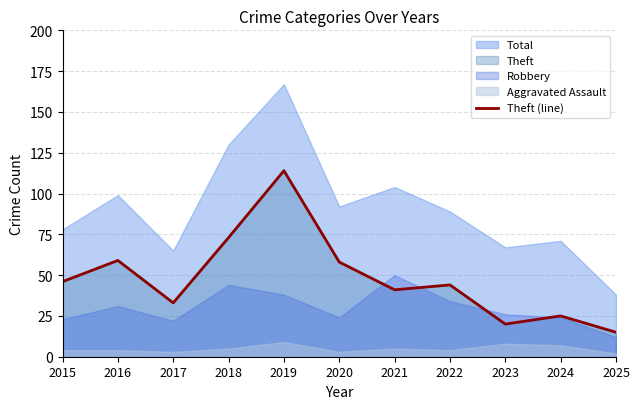

The Theft (line) series shows 58 at 2020. True or false?

True